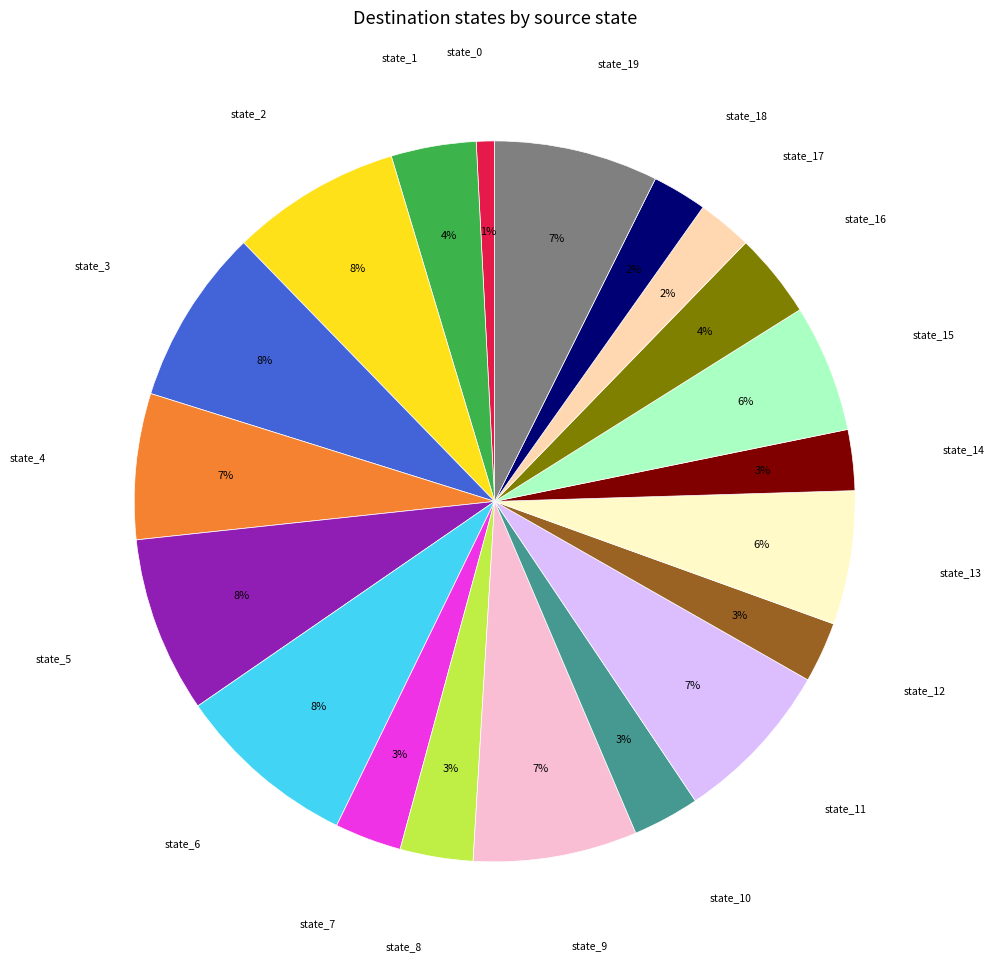

Between state_11 and state_6, which is larger?

state_6